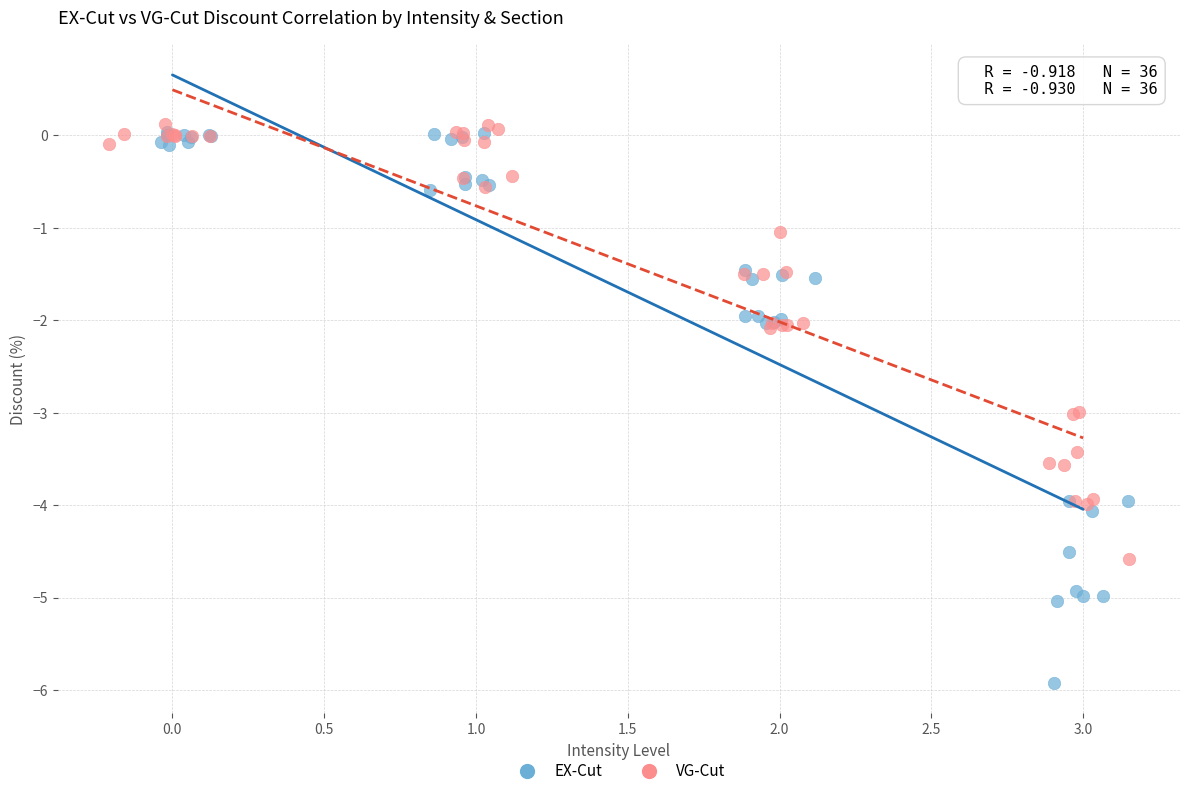

Which series contains the highest Y value?

VG-Cut